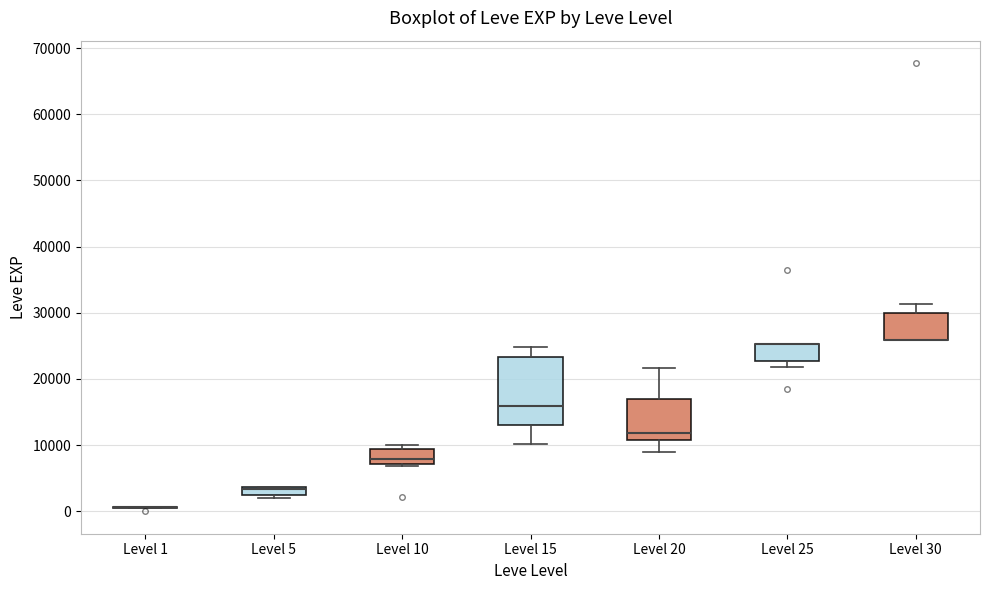

Comparing the boxes themselves (not the whiskers), which one is the tallest?

Level 15